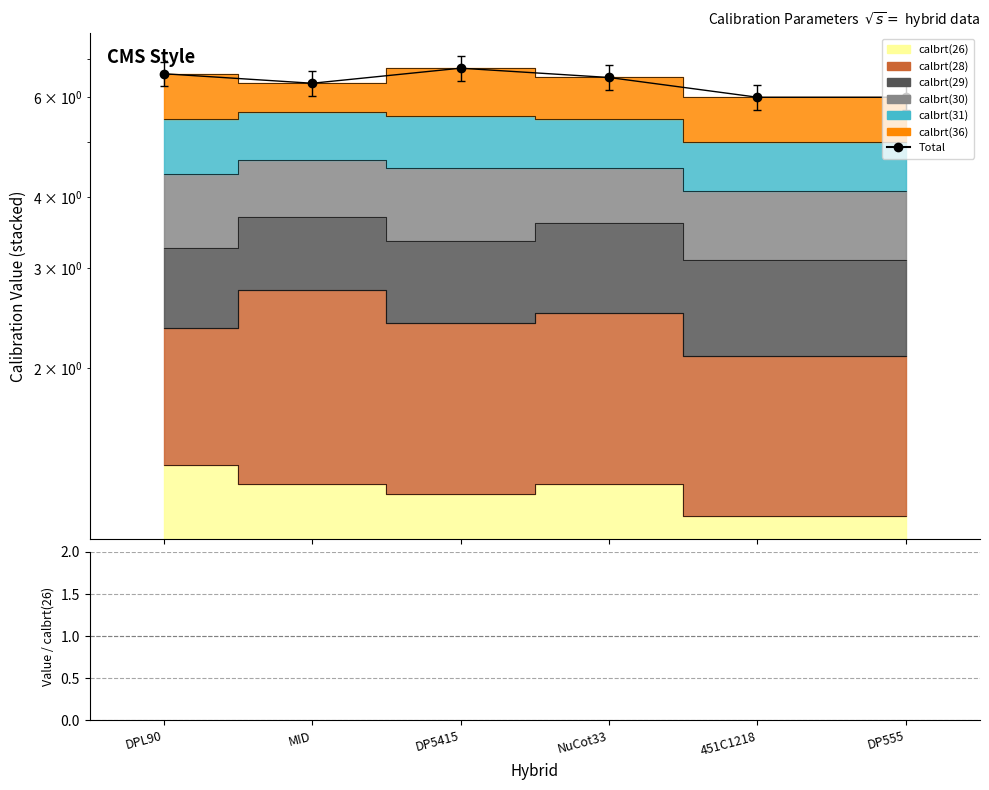

True or false: Ratio and Total intersect in this chart.

False